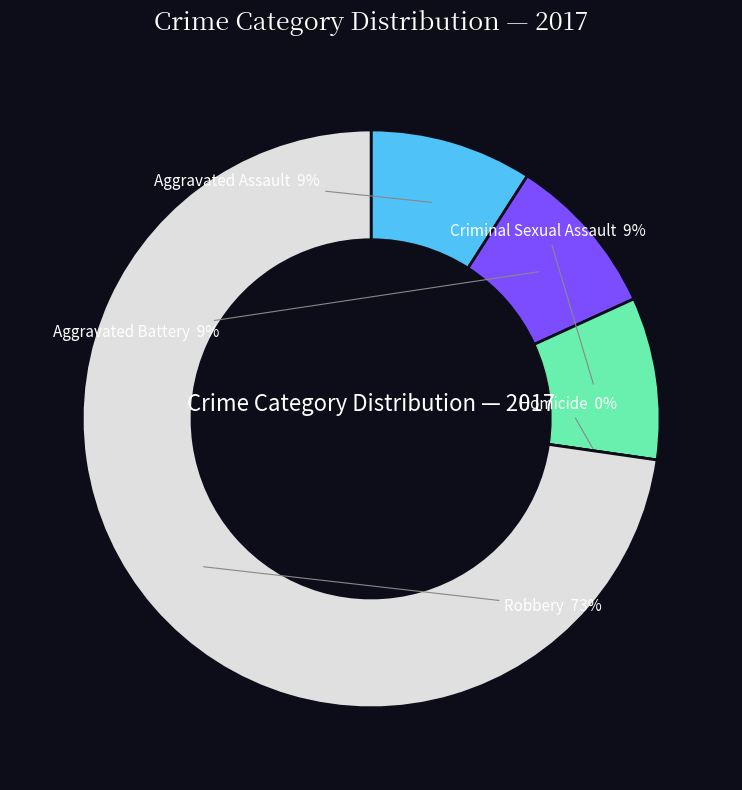

What percentage is the Robbery slice, to the nearest percent?

73%